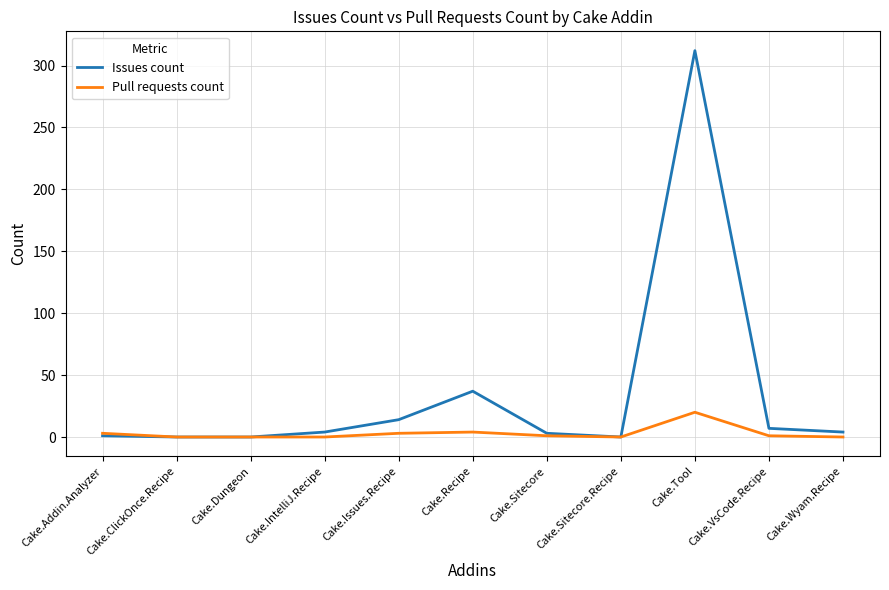

What is the difference between the highest and lowest values at Cake.Tool?

292